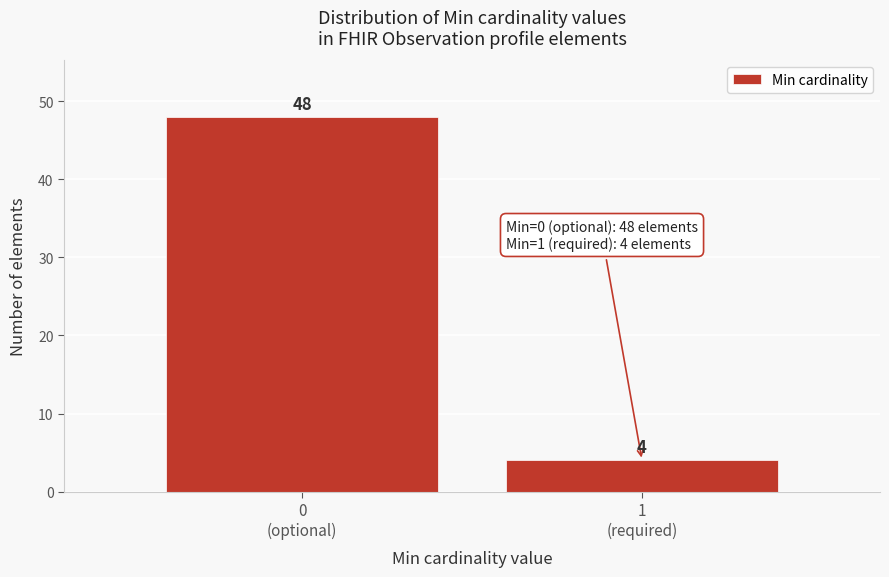

Reading left to right, list all the values displayed in this chart.

48	4